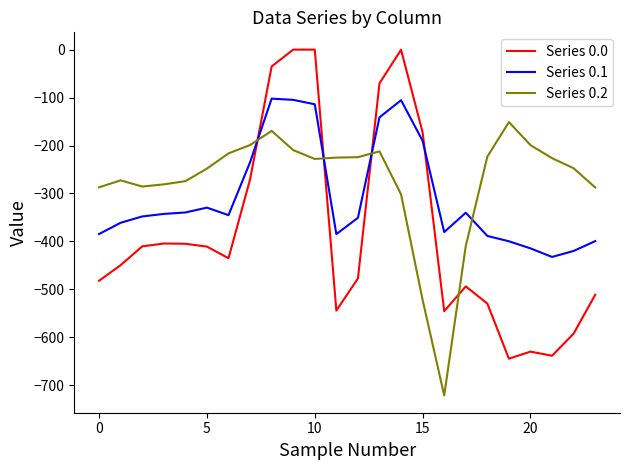

Is this an area chart (filled region under the line)?

No